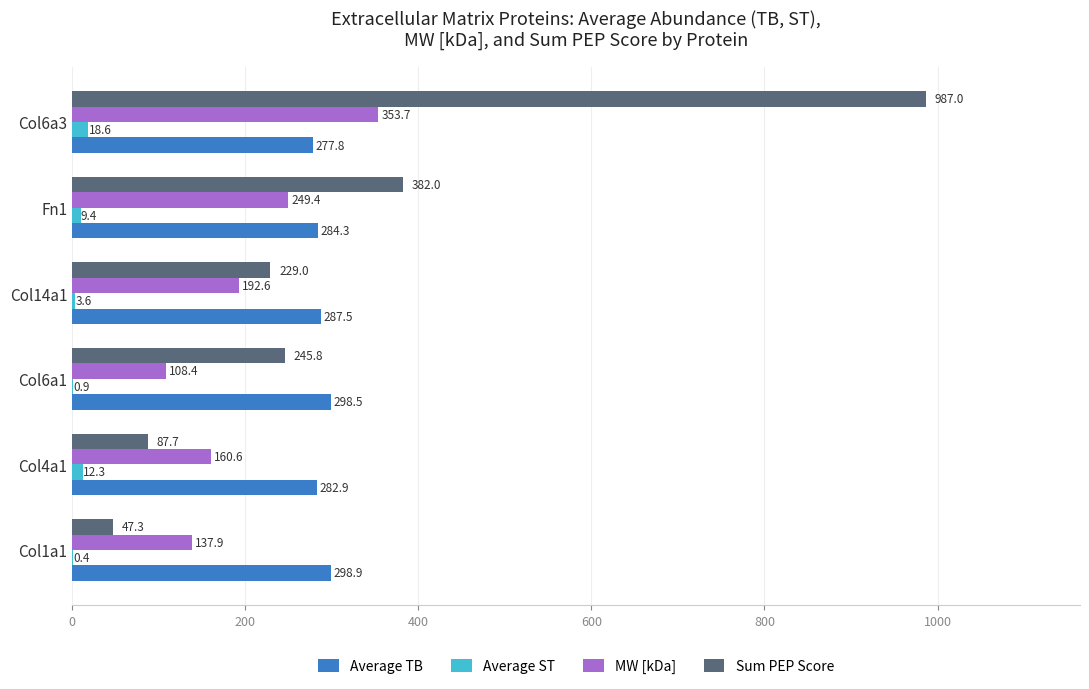

Which series has the largest total across all categories?

Sum PEP Score